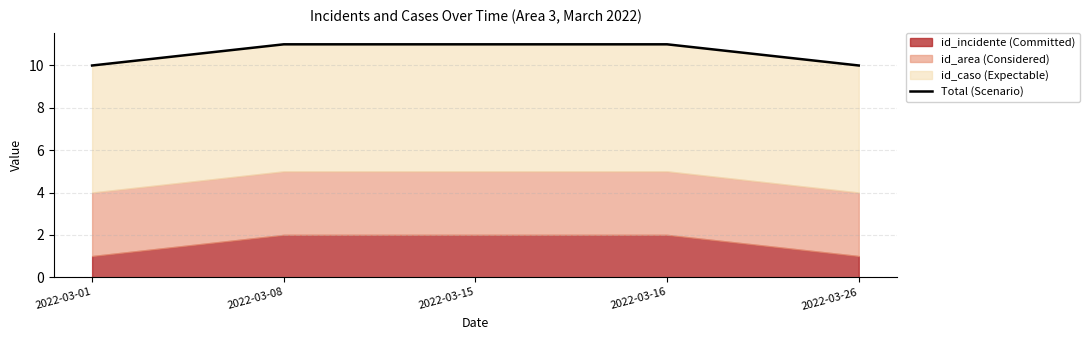

What is the average value?

11